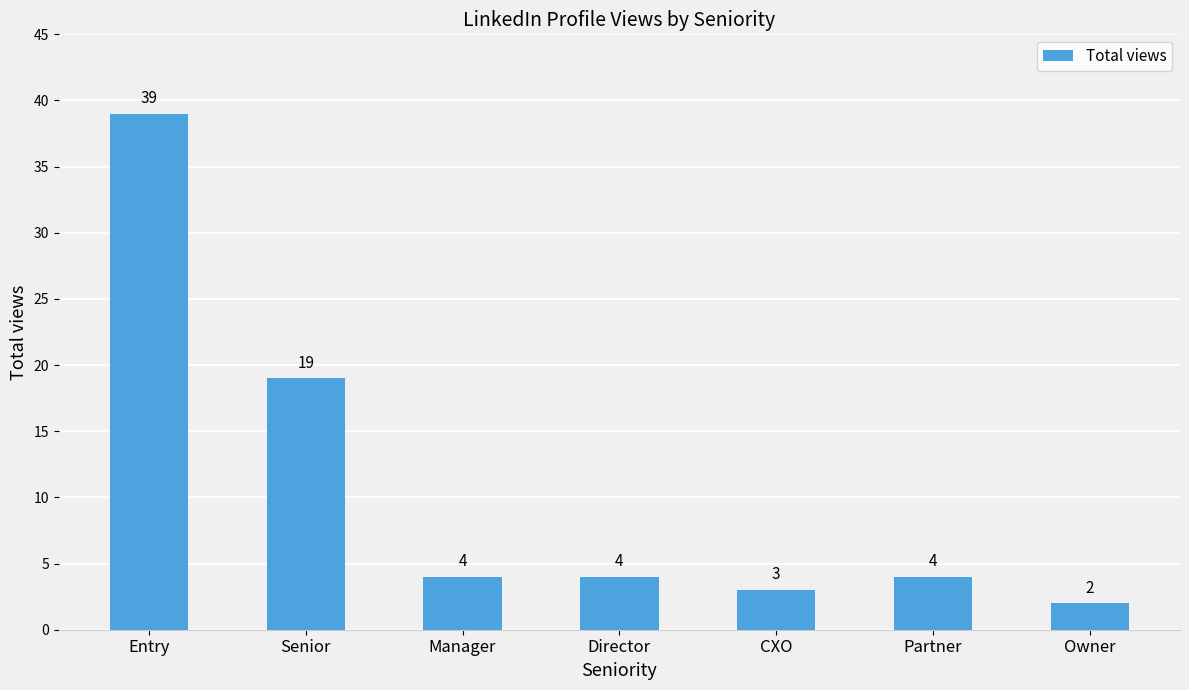

How many values are below 4?

2